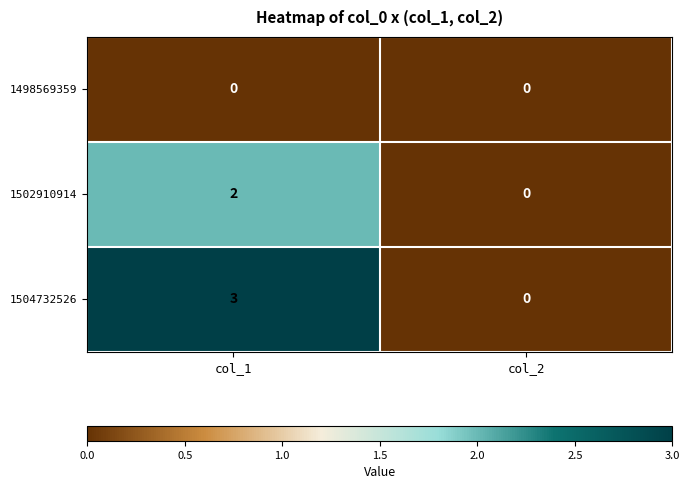

Which series has the largest range (max minus min)?

1504732526